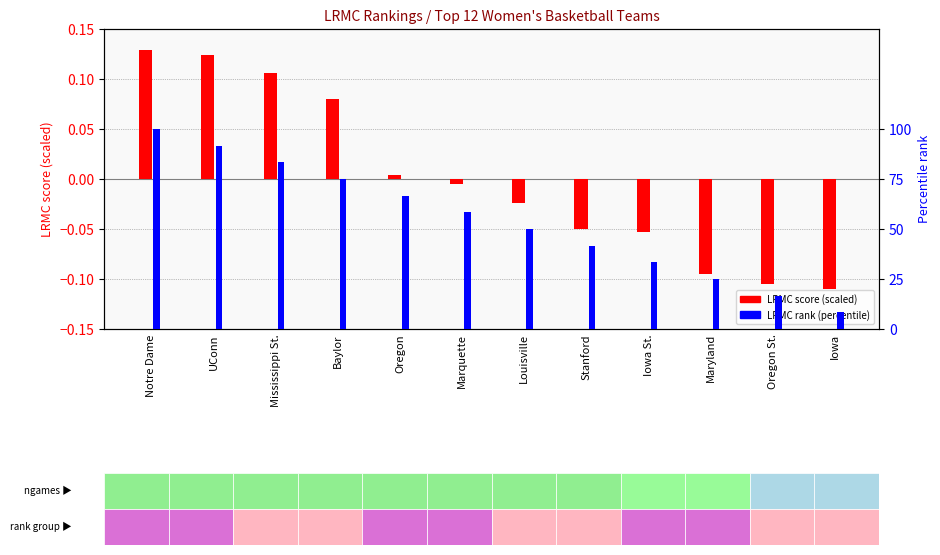

What position from the right is Notre Dame?

12